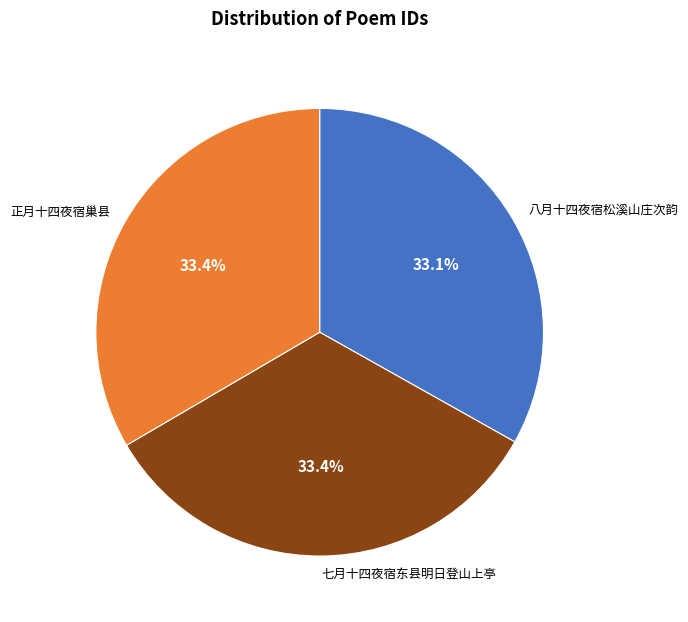

What is the ratio of the value at 七月十四夜宿东县明日登山上亭 to the value at 八月十四夜宿松溪山庄次韵?

1.0